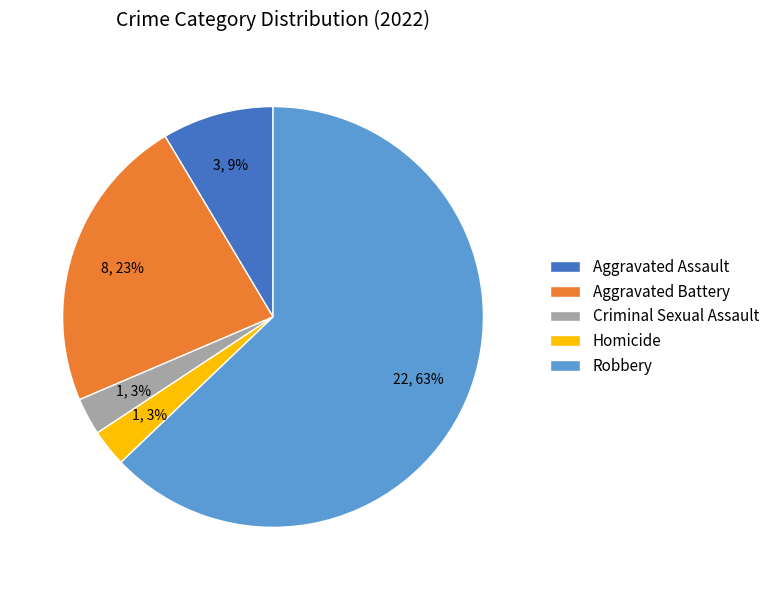

To the nearest percent, what percentage of the pie is Homicide?

3%